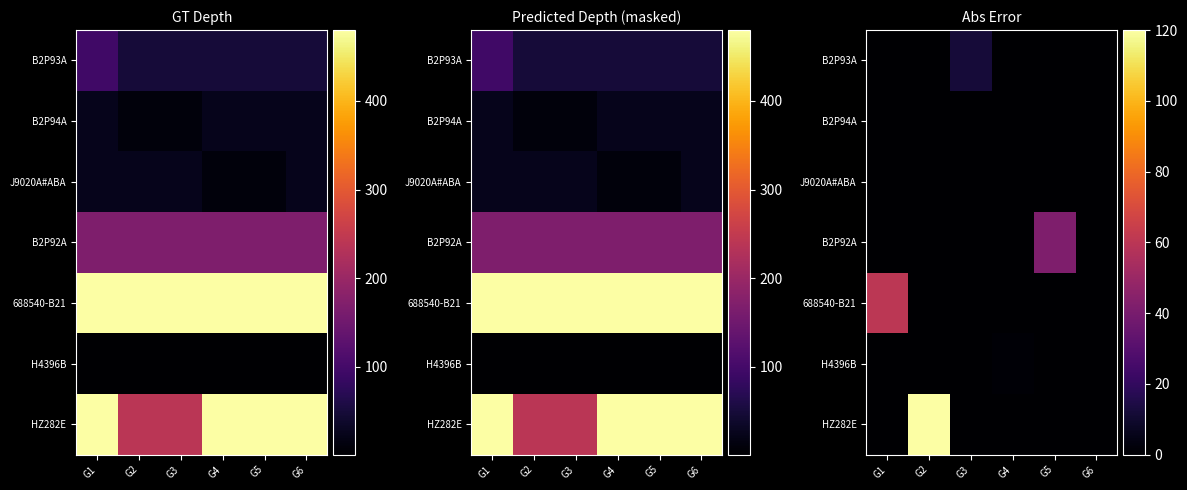

True or false: 688540-B21 has a value of 0 at G2.

True